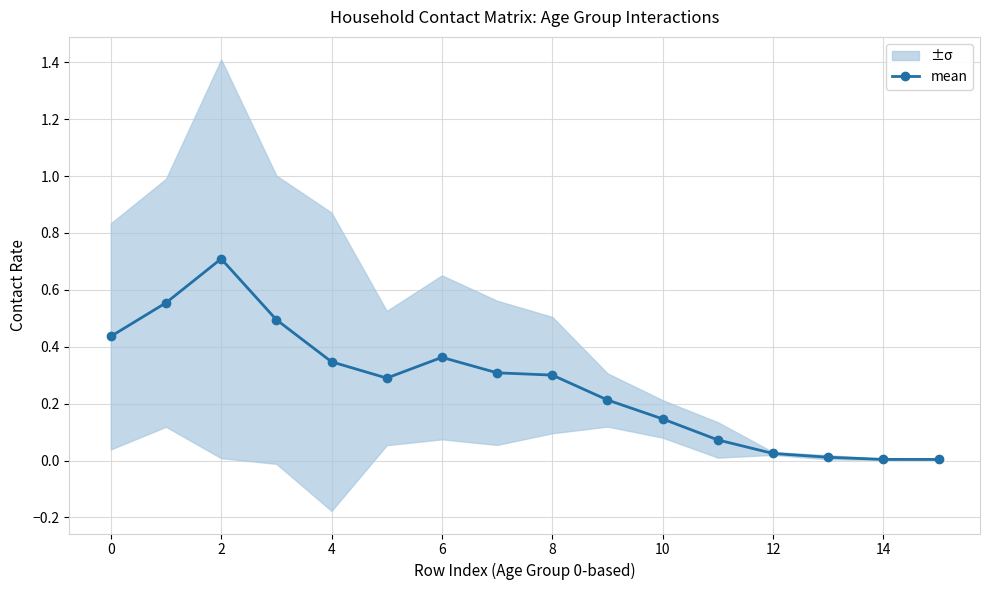

Is it true that mean equals 0.0 at 14?

True